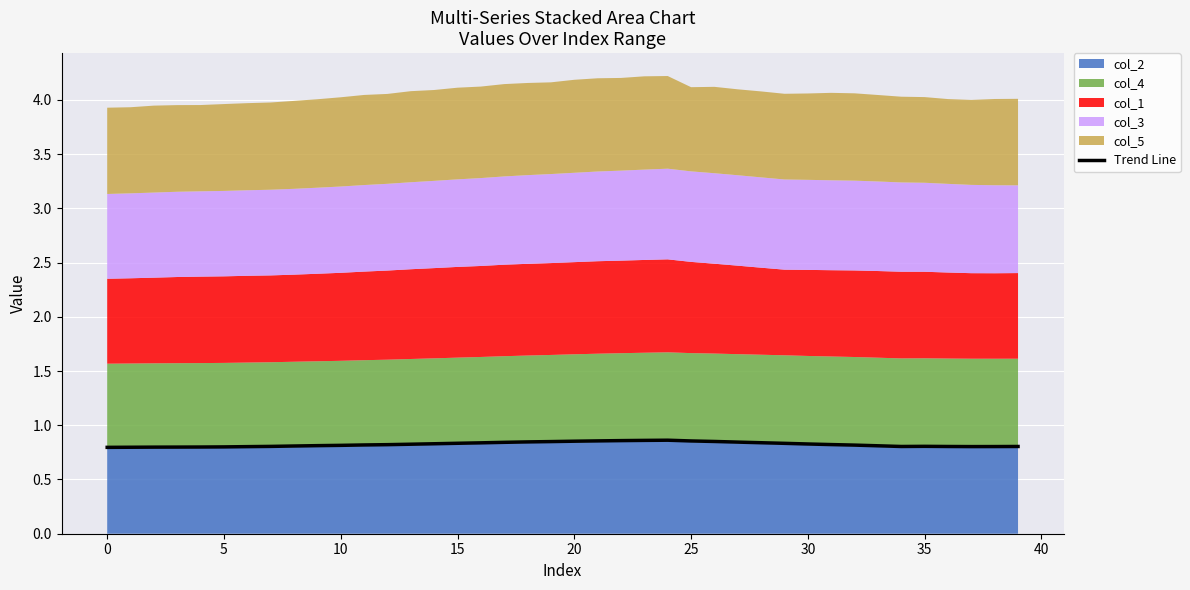

How many interior local valleys (lower than both neighbors) does the data have?

2